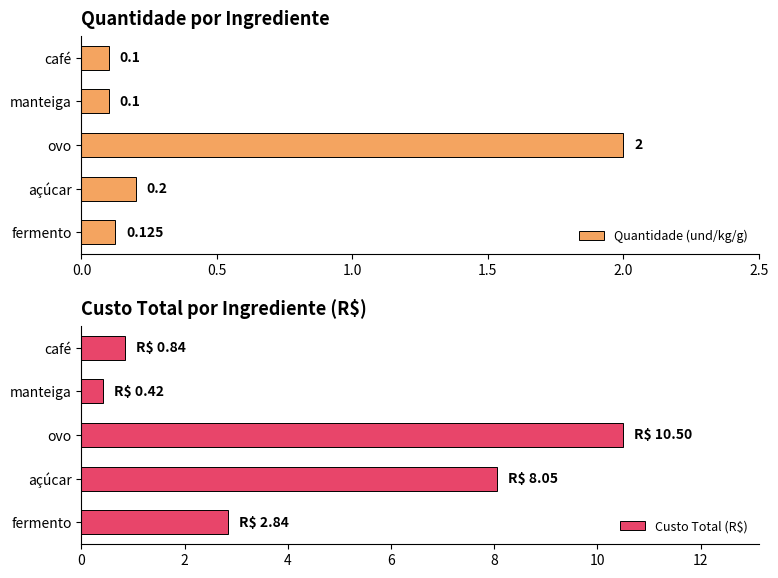

What are all the series names shown in the legend?

Quantidade (und/kg/g), Custo Total (R$)